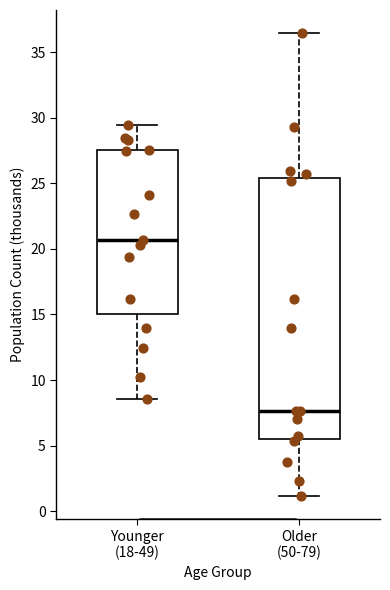

Reading left to right, read every box against the y-axis: the position of its median line, the range the box covers, and the ends of its whiskers. The values are not printed on the chart, so give them approximately, as read against the axis.

Younger (18-49): median 20.5, box 15.0 to 27.5, whiskers 8.5 to 29.5
Older (50-79): median 7.5, box 5.5 to 25.5, whiskers 1.0 to 36.5